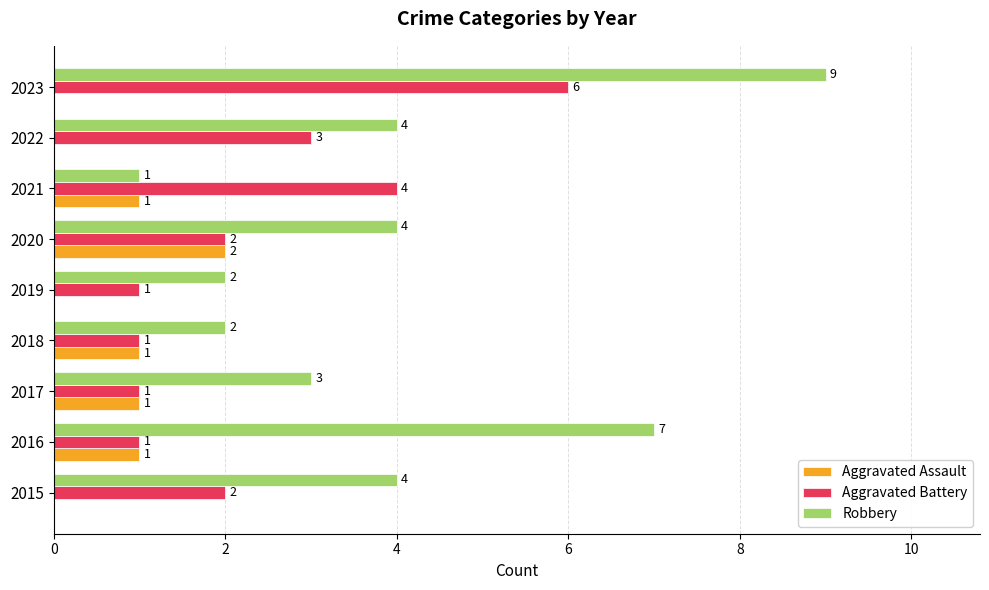

Which series has the largest total across all categories?

Robbery